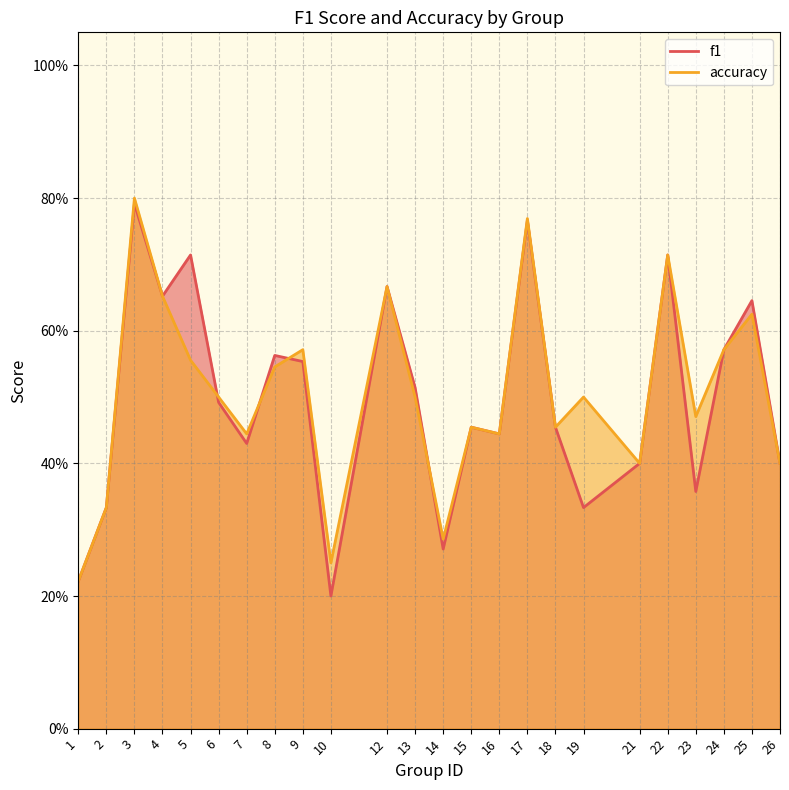

Between 15 and 23, which series saw the biggest shift?

f1